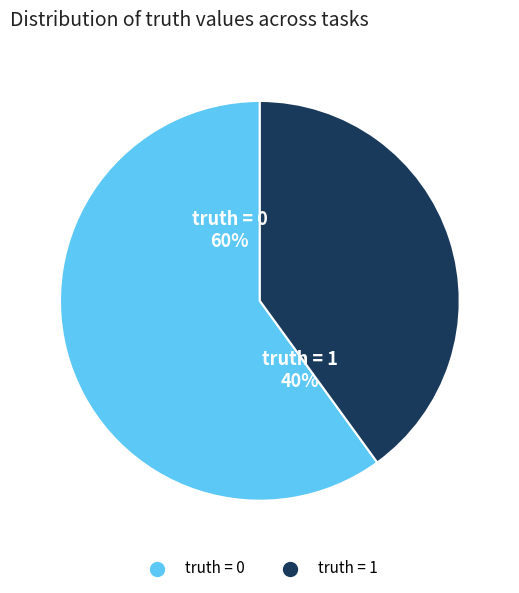

Which slice is the smallest?

truth = 1